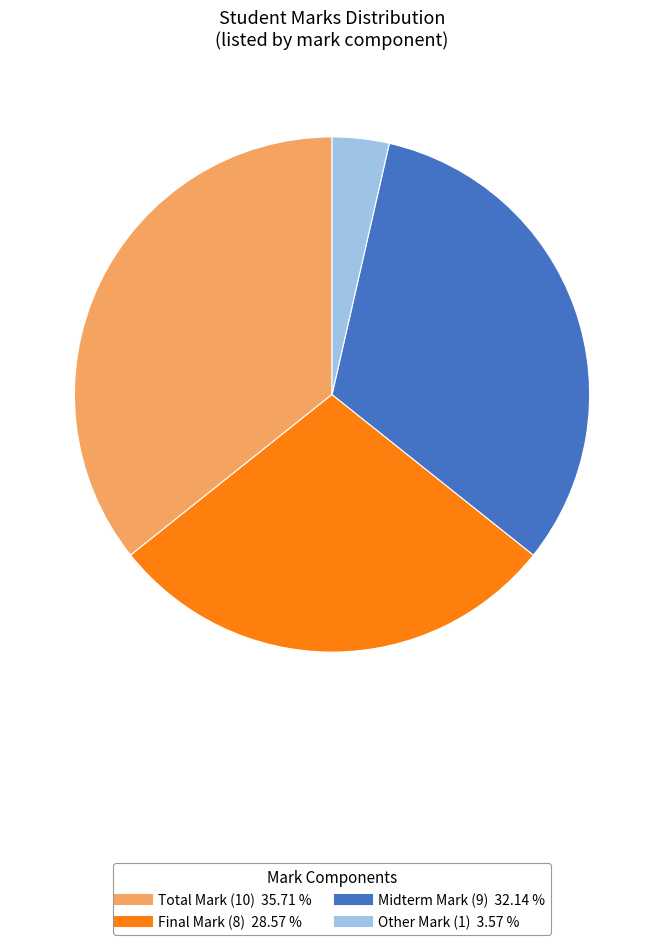

Is there any slice that represents more than half of the pie?

No